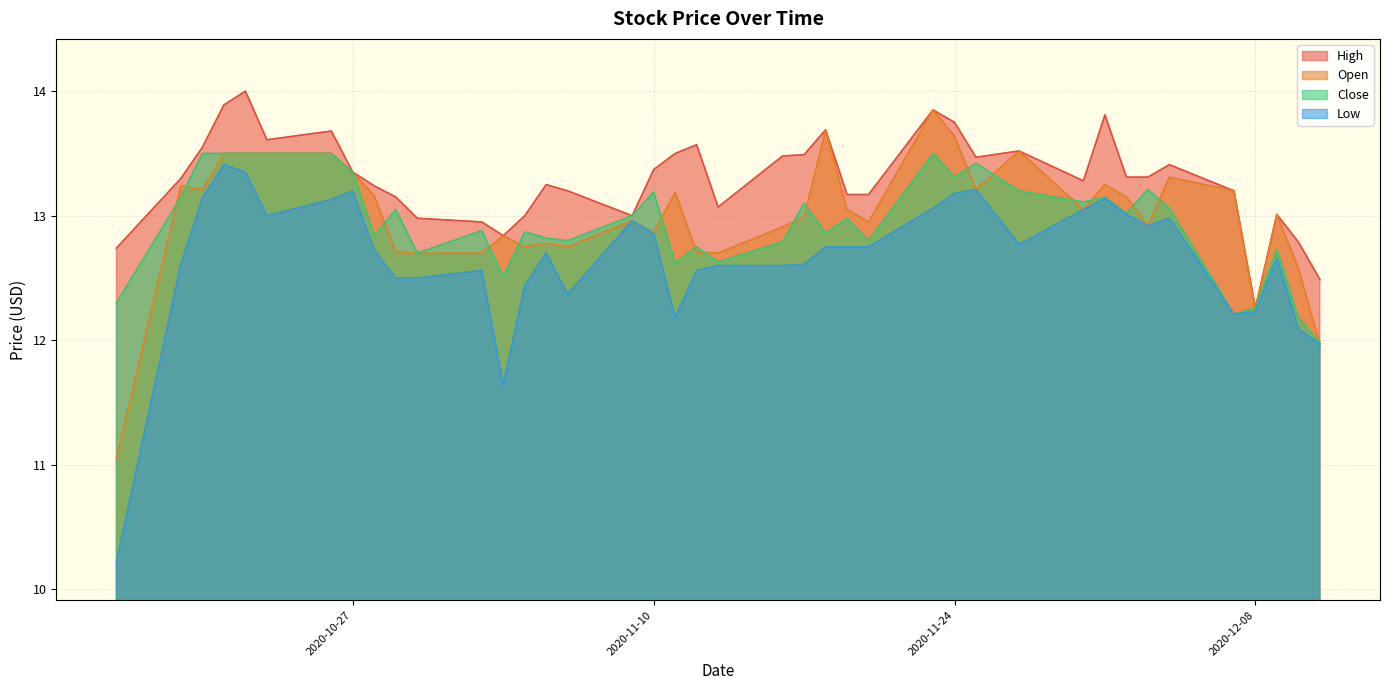

What is the label of the 18th point from the right?

2020-11-17